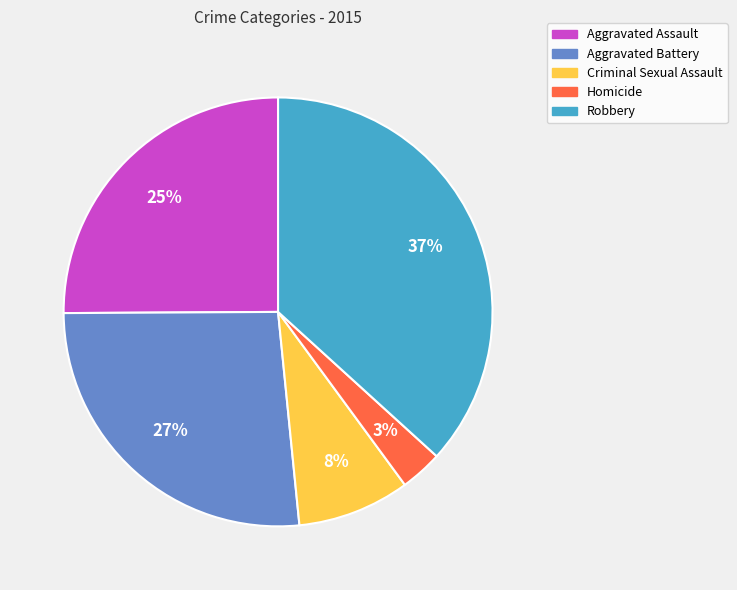

Which has a higher value, Aggravated Battery or Criminal Sexual Assault?

Aggravated Battery